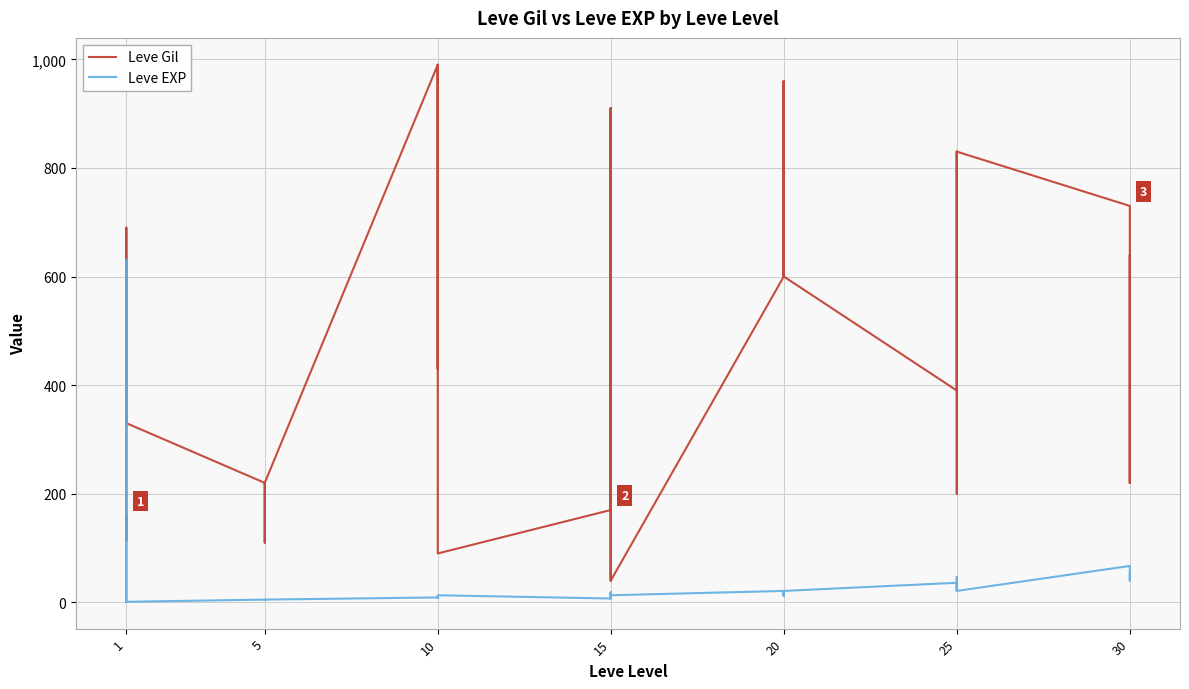

True or false: Leve Gil and Leve EXP cross at least once.

True